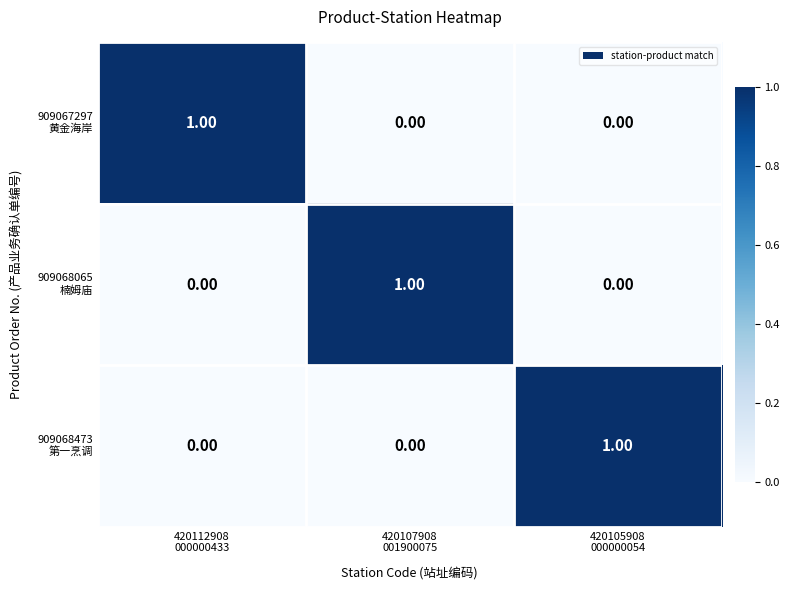

At how many categories does at least one series exceed 0?

3